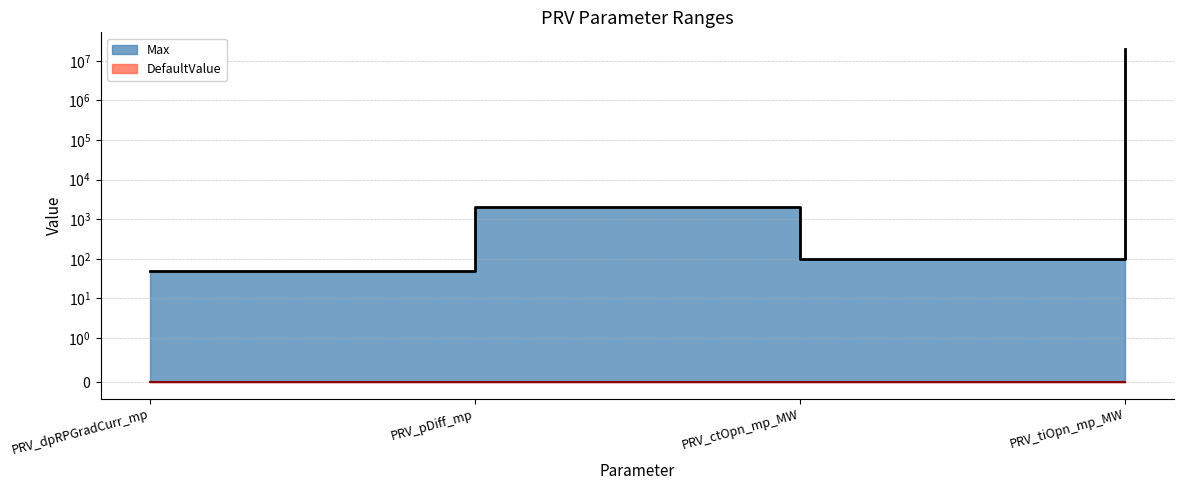

List the labels in order of value, smallest first.

PRV_dpRPGradCurr_mp, PRV_ctOpn_mp_MW, PRV_pDiff_mp, PRV_tiOpn_mp_MW